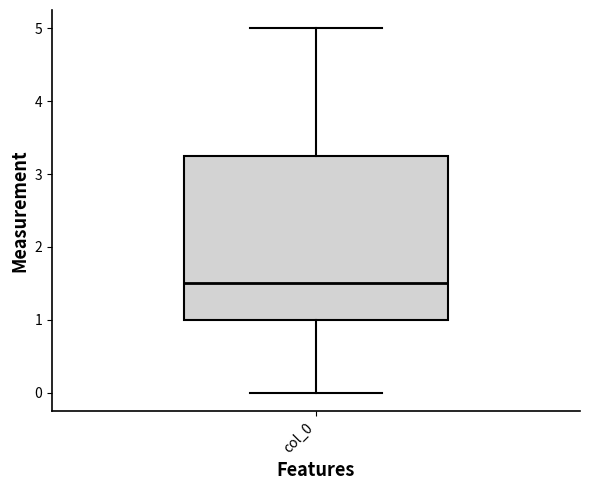

Transcribe this box plot: give where the median line is, the range the box spans, and where the two whiskers end, as read against the y-axis. The values are not printed on the chart, so give them approximately, as read against the axis.

median 1.5, box 1.0 to 3.3, whiskers 0.0 to 5.0